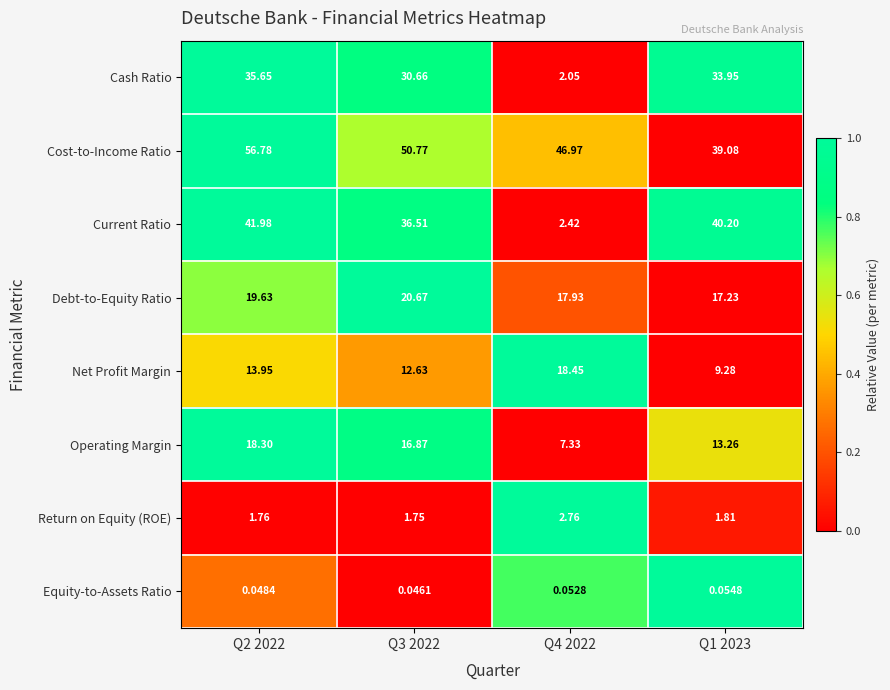

Is the value of Return on Equity (ROE) at Q2 2022 greater than the value of Current Ratio at Q3 2022?

No